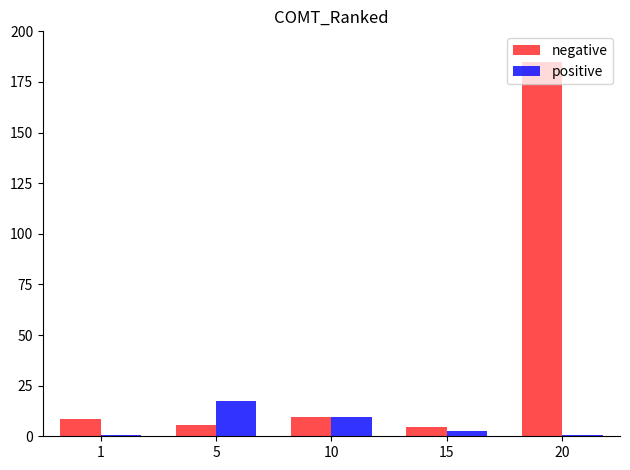

Reading right to left, what are all the values shown in this chart?

negative: 20=185.0	15=4.7	10=9.7	5=5.7	1=8.6
positive: 20=0.7	15=2.6	10=9.5	5=17.5	1=0.7